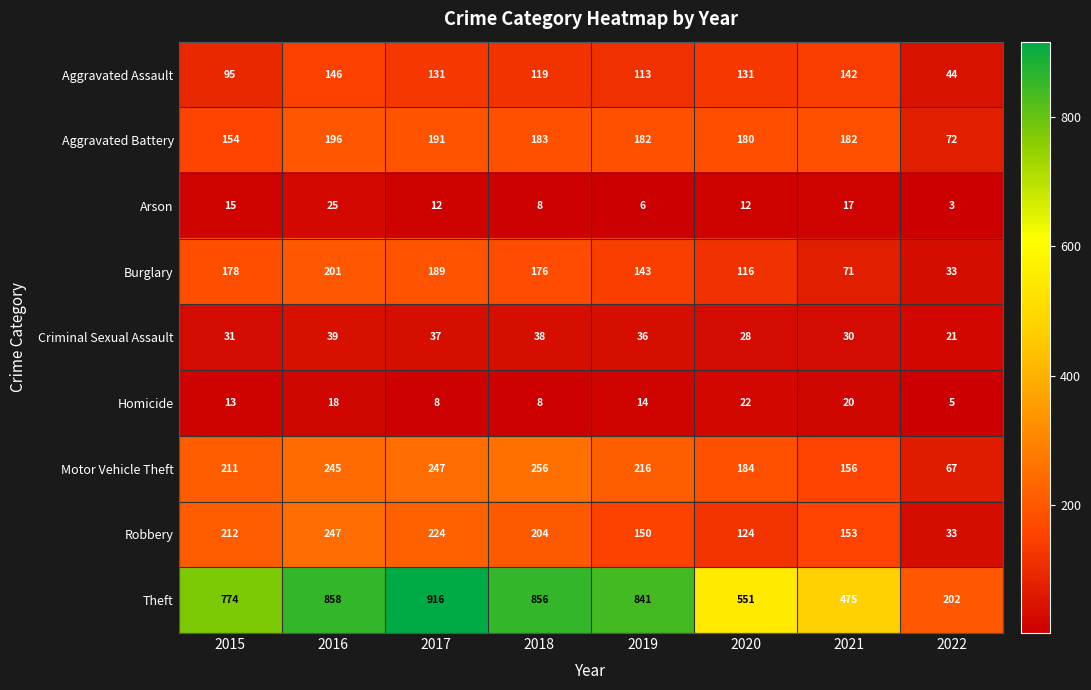

Which series has the largest total across all categories?

Theft